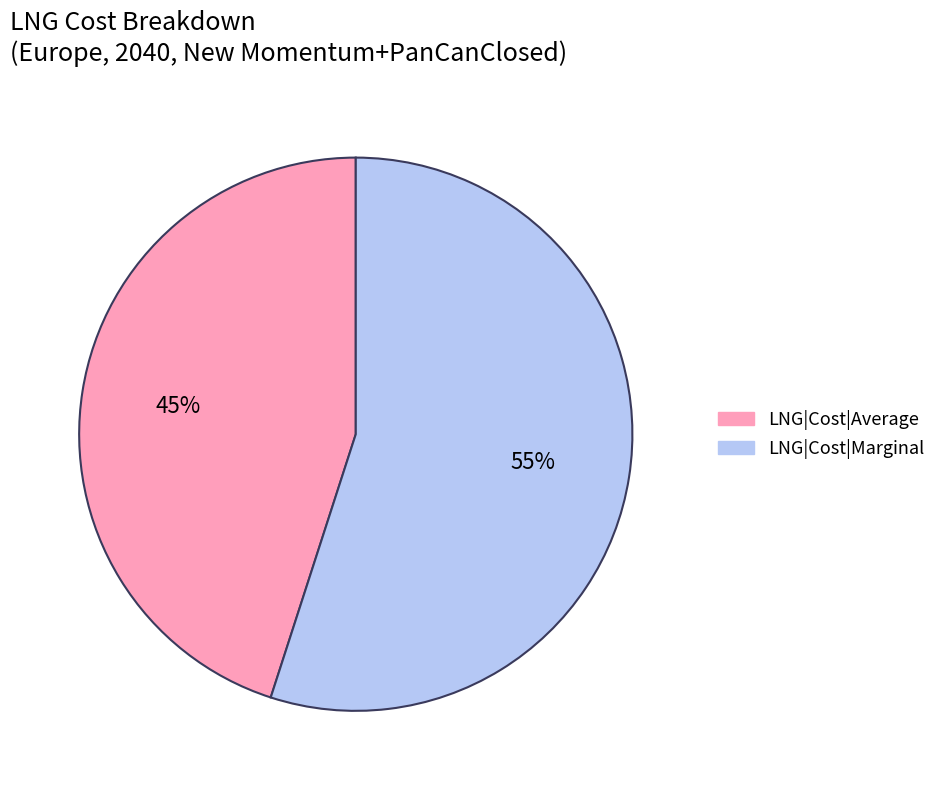

Combined, do LNG|Cost|Marginal and LNG|Cost|Average account for over 50%?

Yes